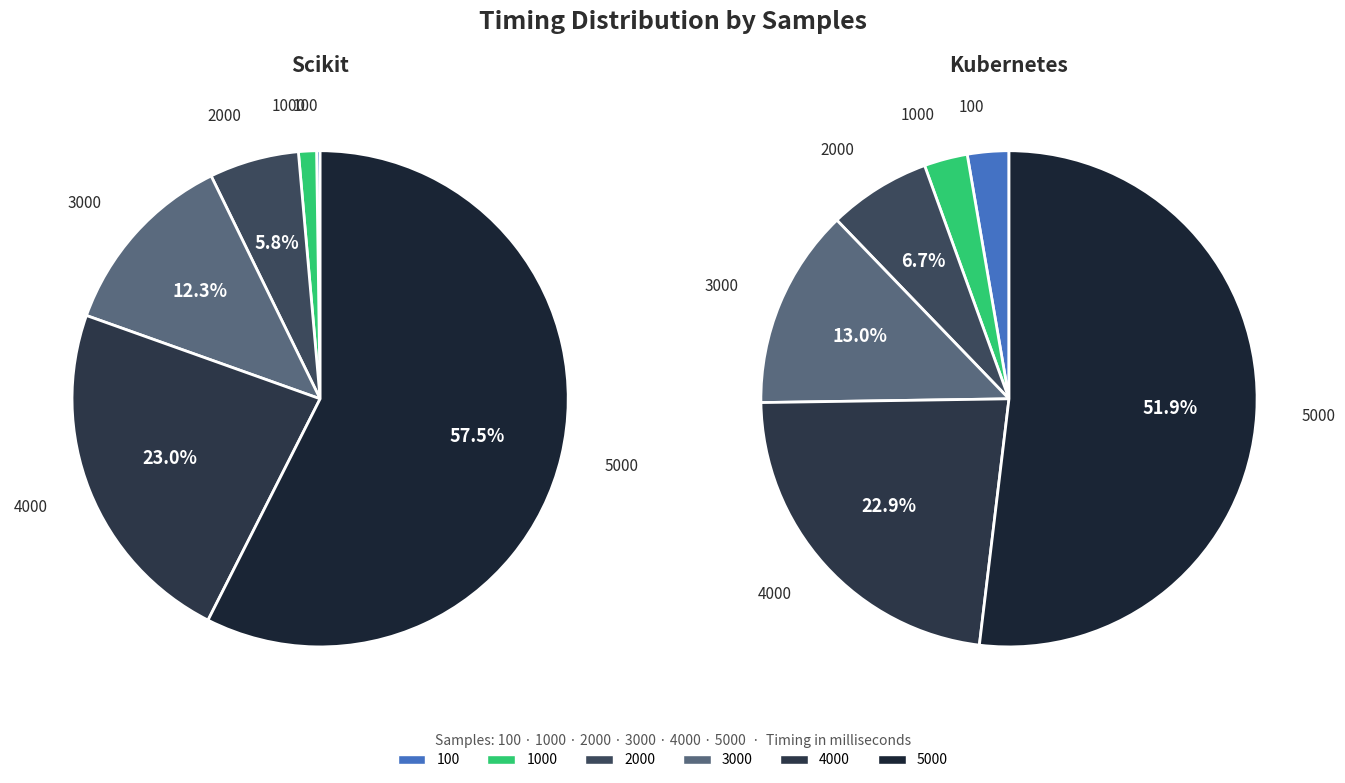

Count the number of slices in the pie.

6